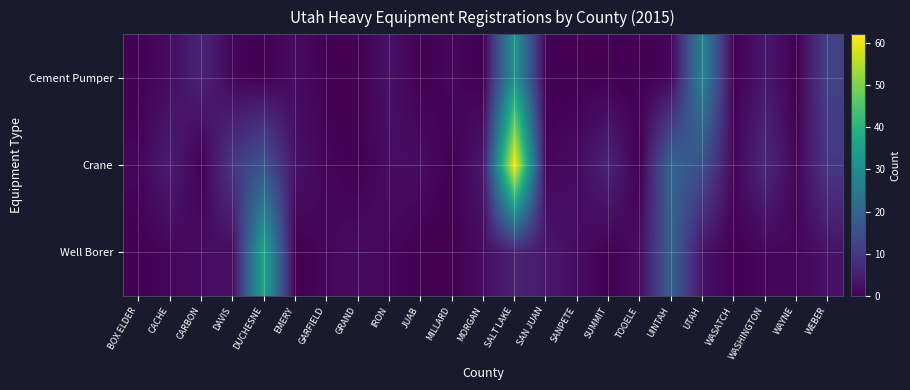

How many series are shown in this chart?

3